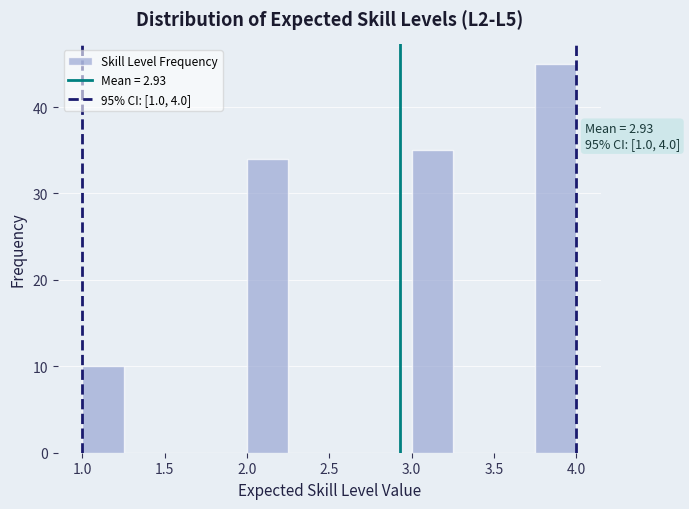

Over which range of the x-axis is the bar tallest?

3.75 to 4.00